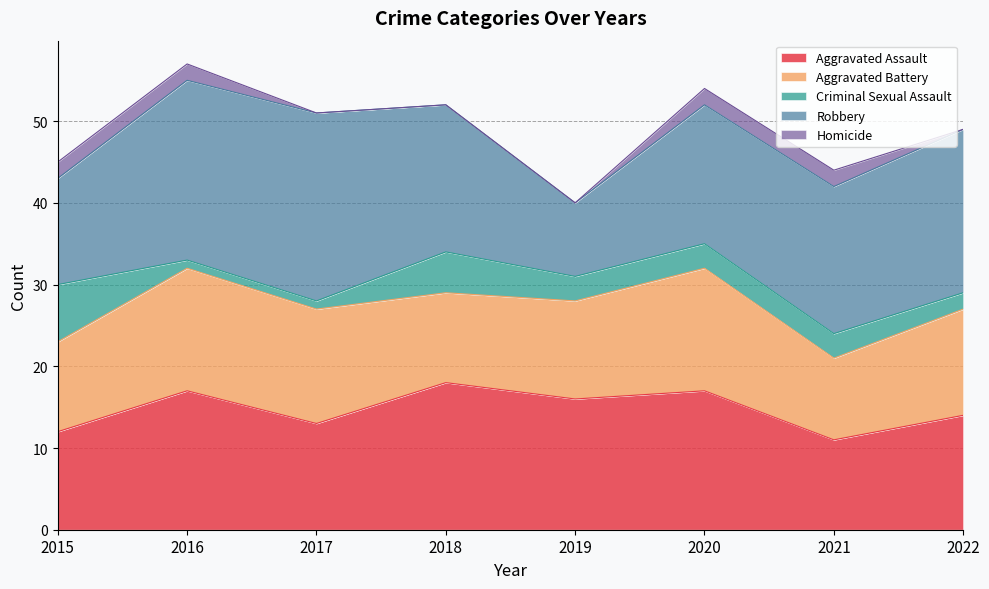

The value of Criminal Sexual Assault at 2015 is 12. True or false?

False